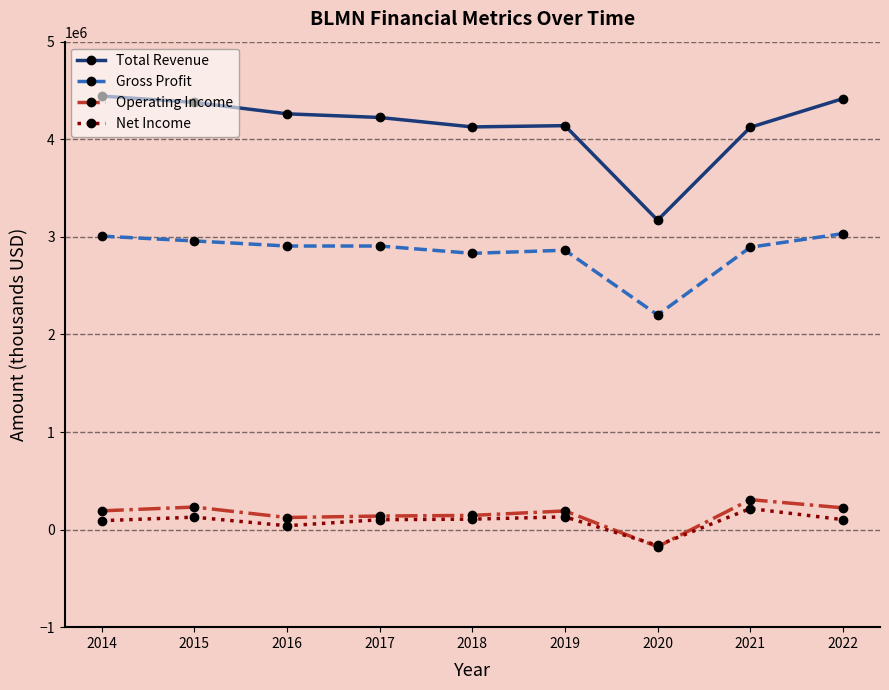

The value of Gross Profit at 2015 is 4250847. True or false?

False